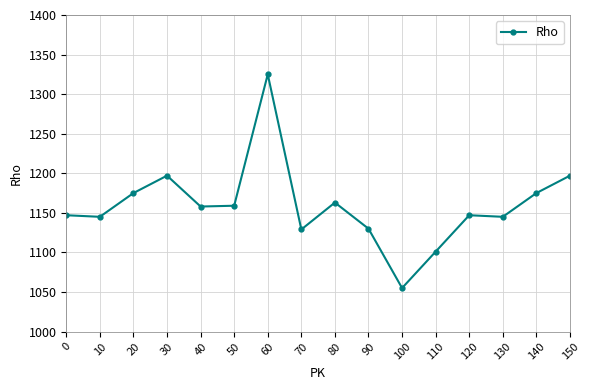

At which category does the data reach its first local peak?

30